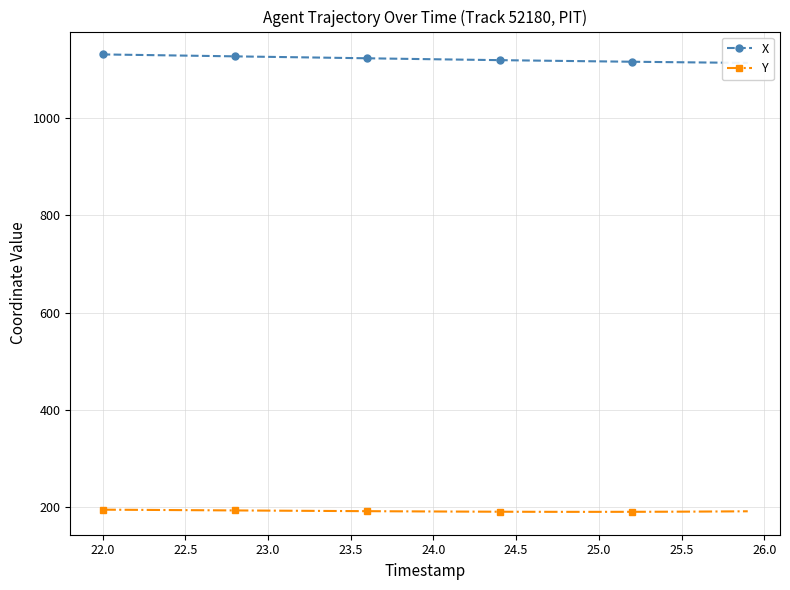

True or false: Y and X cross at least once.

False